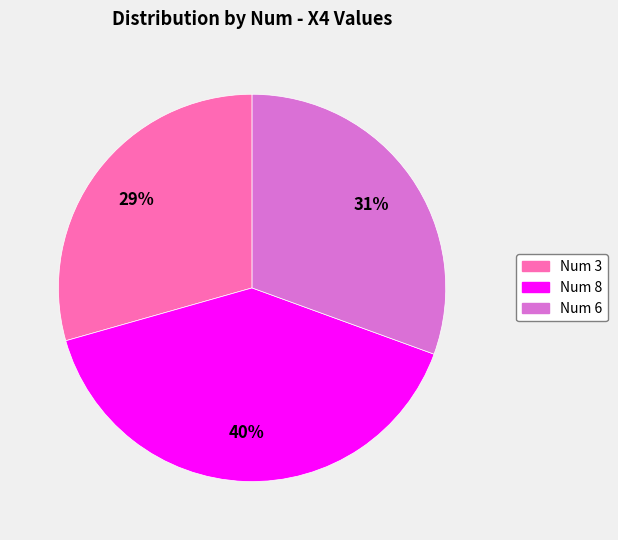

Between Num 6 and Num 8, which is larger?

Num 8